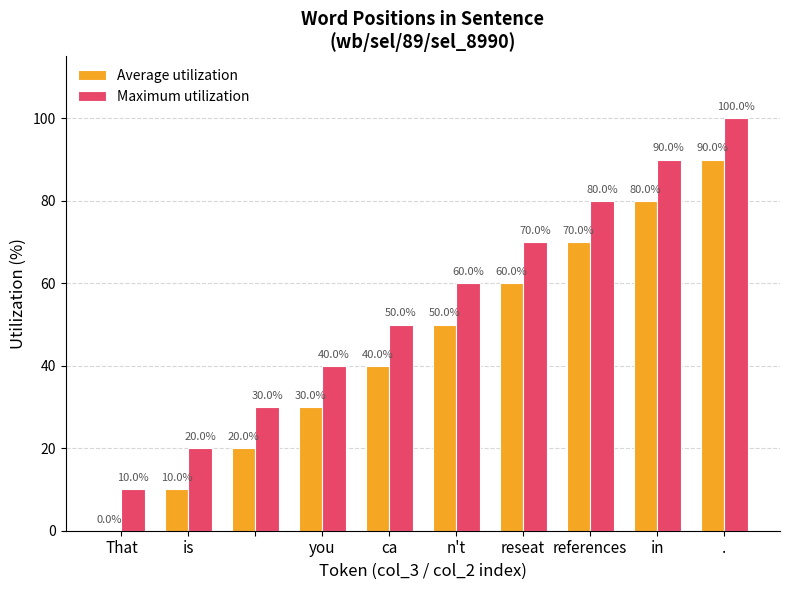

What is the sum of all Maximum utilization values?

550